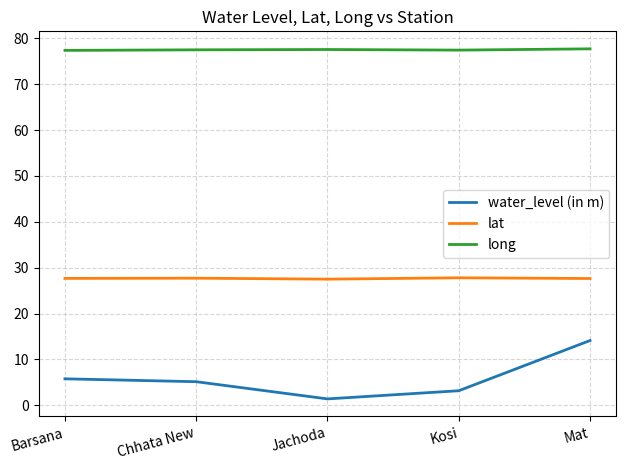

What is the total value across all series at Chhata New?

110.3